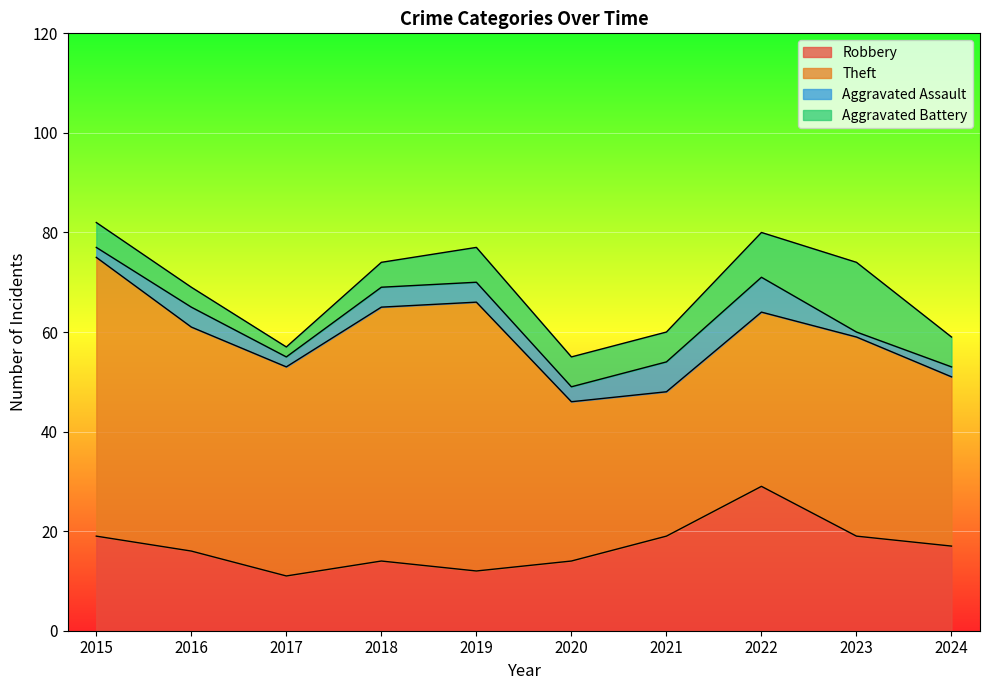

True or false: Robbery and Aggravated Battery cross at least once.

False